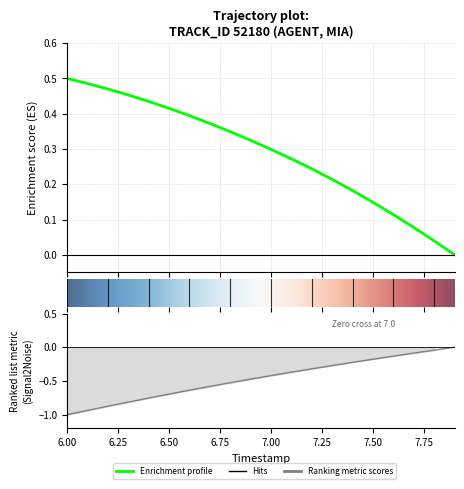

How many data points in X are above 0?

19